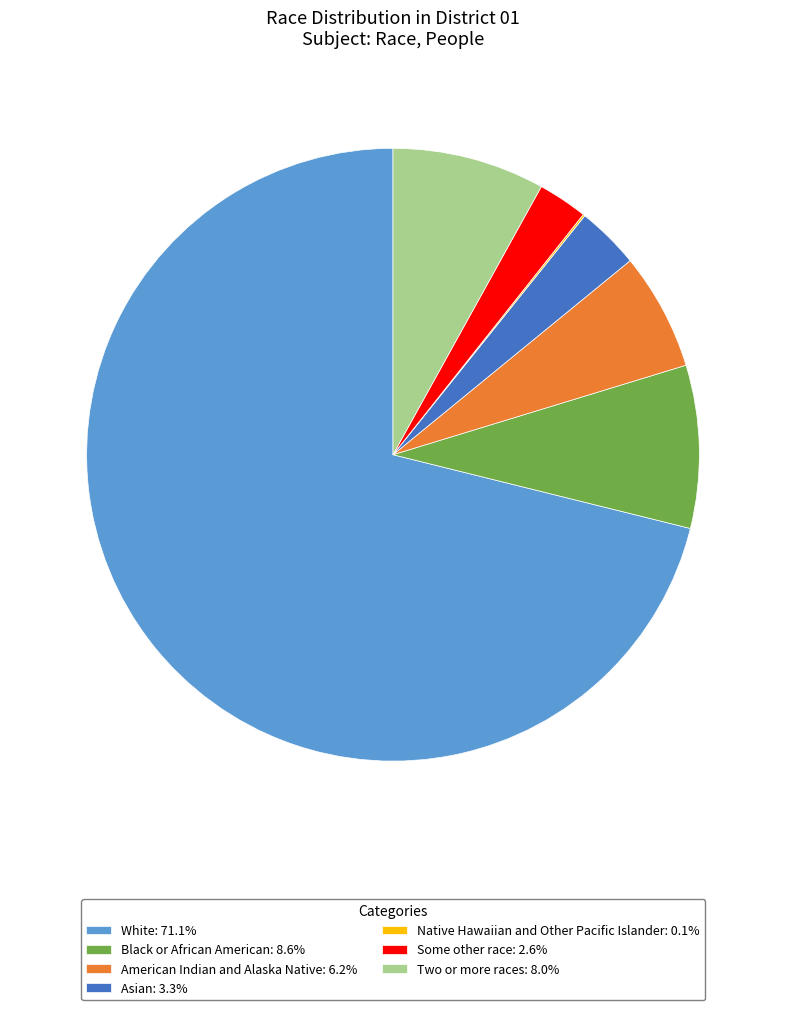

Combined, do American Indian and Alaska Native: 6.2% and Black or African American: 8.6% account for over 50%?

No